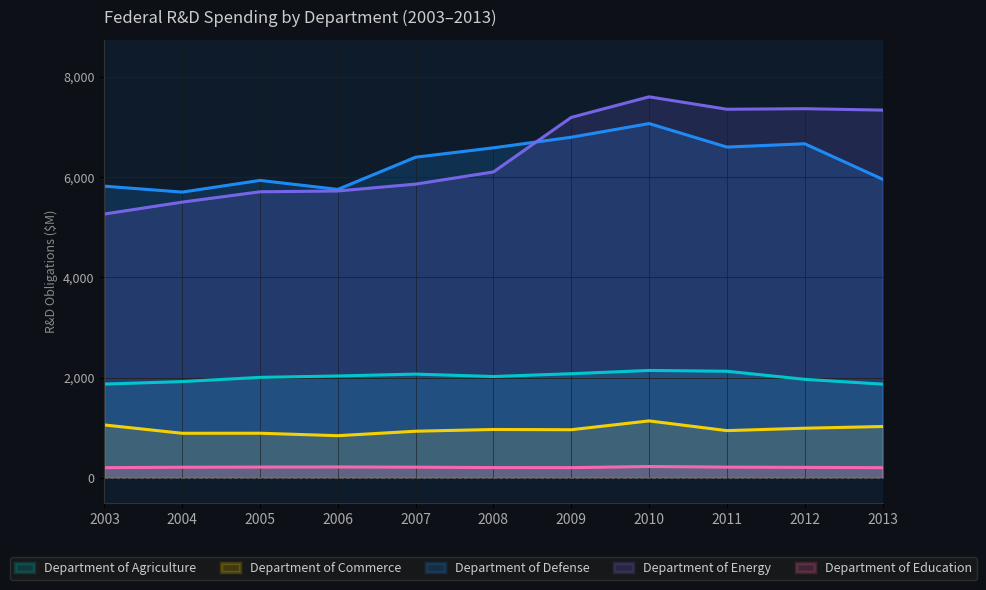

What is the value of the Department of Agriculture point at the 7th from the left?

2076